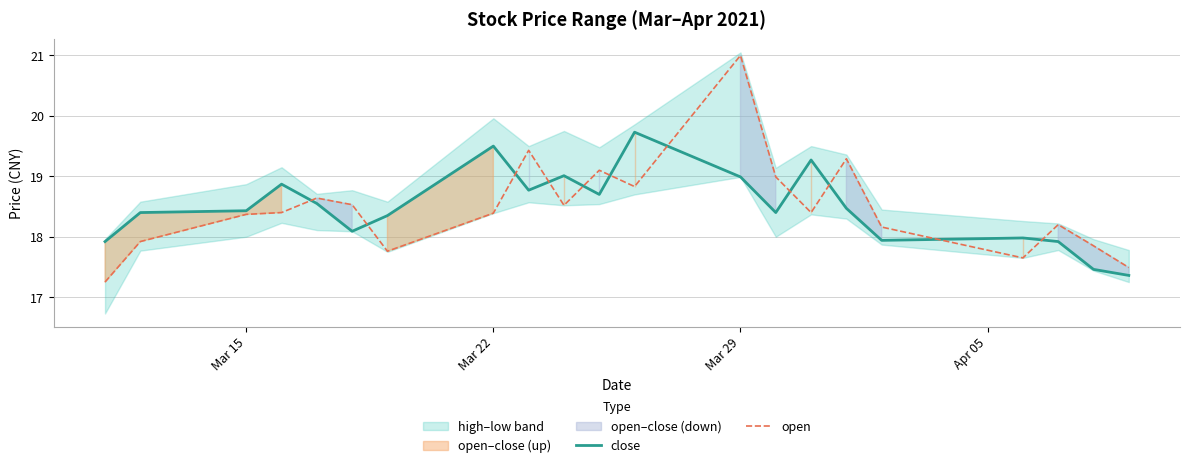

True or false: close and open intersect in this chart.

True